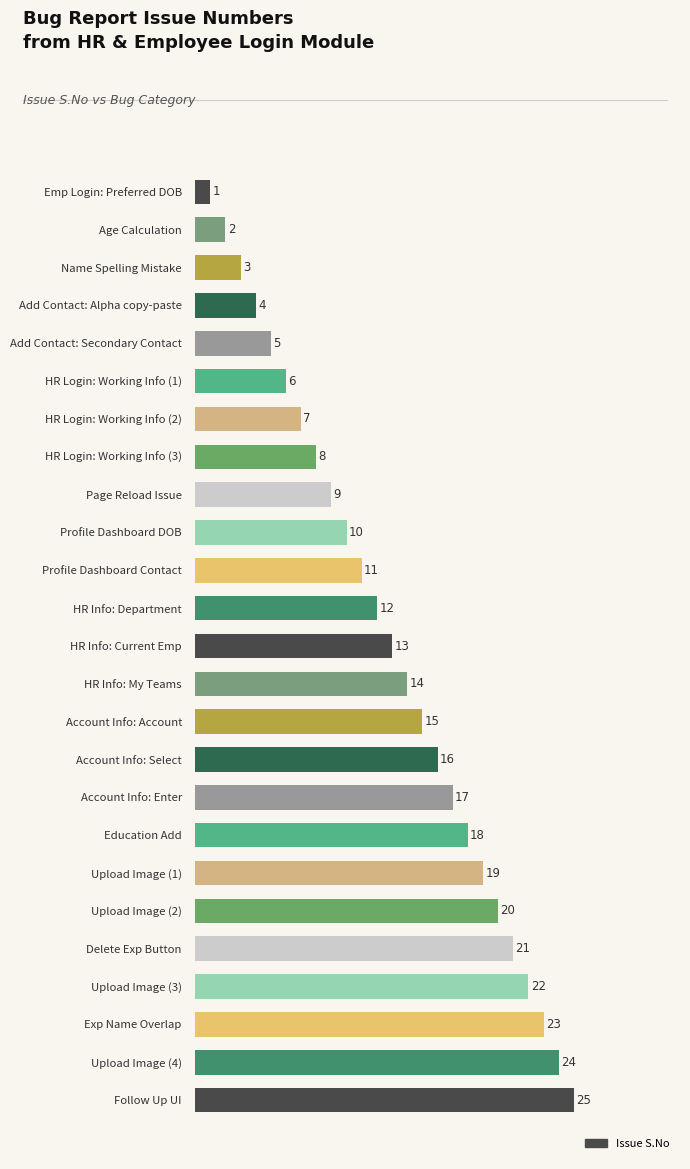

At which label is the value closest to 13?

HR Info: Current Emp